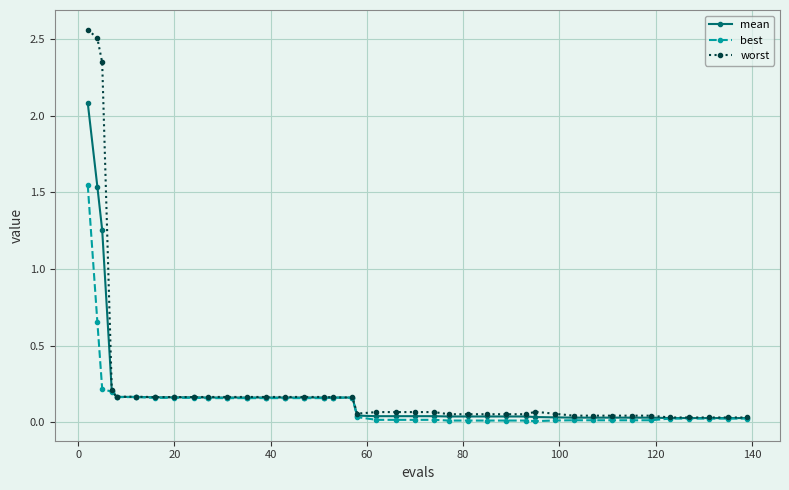

Rank the series by their maximum value, from highest to lowest.

worst, mean, best